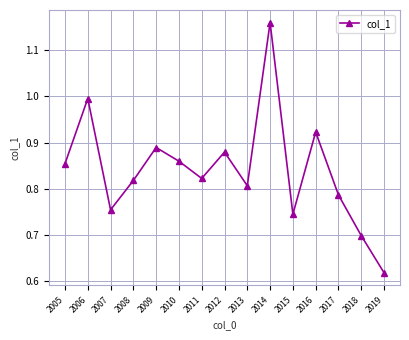

What is the change in value from 2008 to 2012?

+0.1